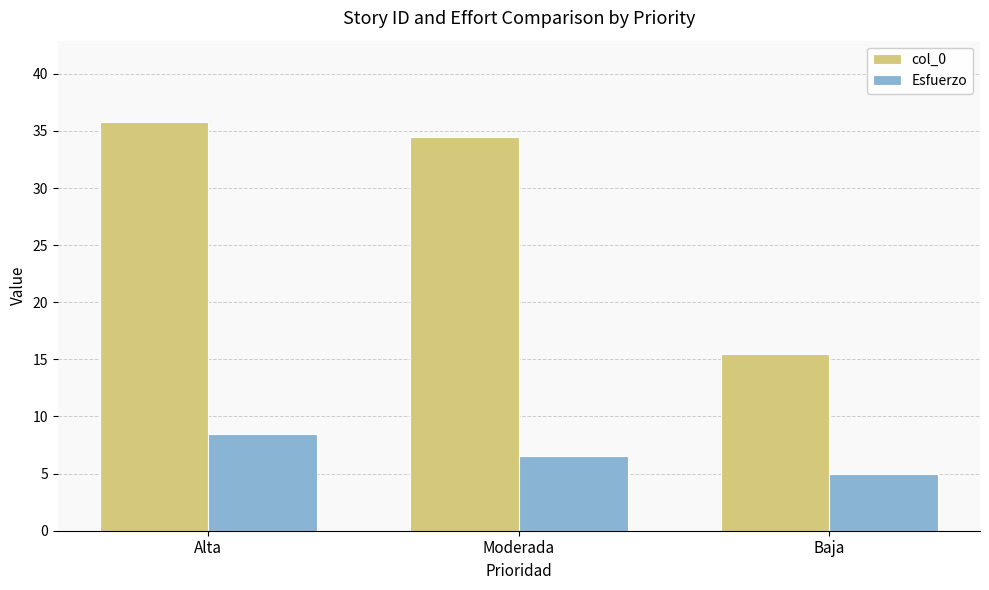

What is the difference between the Esfuerzo values at Alta and Baja?

3.5